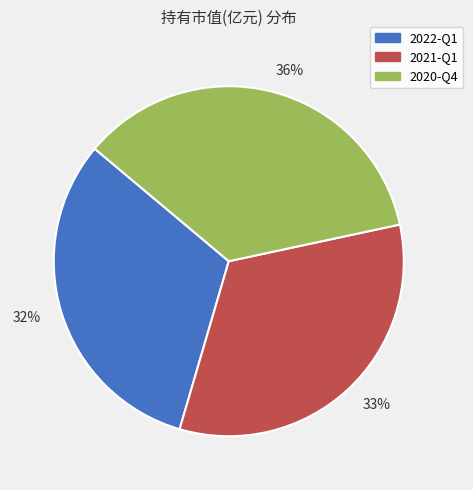

Rank the categories by value from lowest to highest.

32%, 33%, 36%